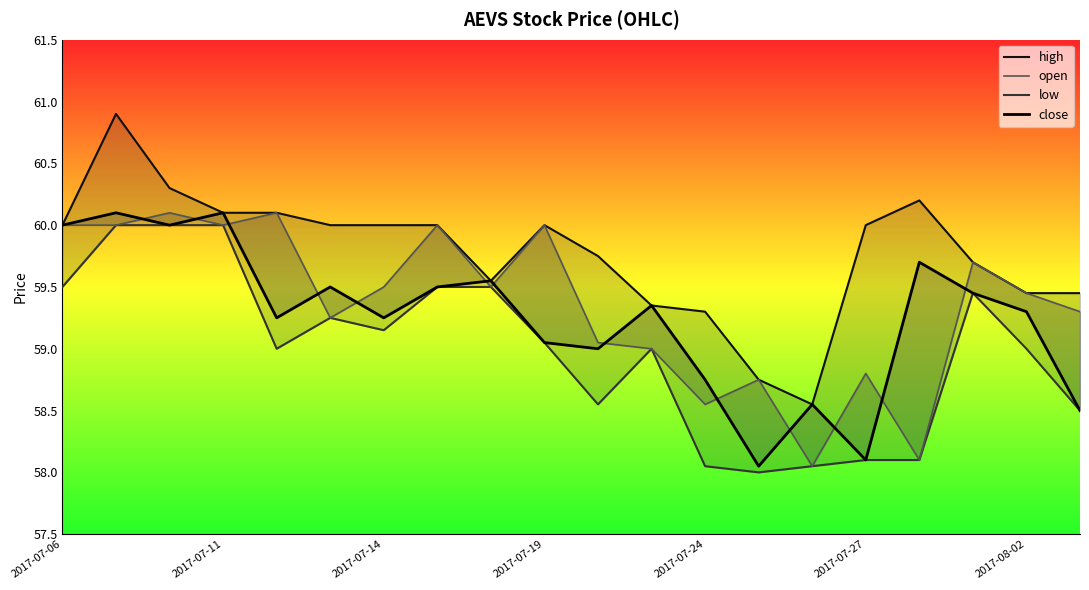

True or false: open and low cross at least once.

False